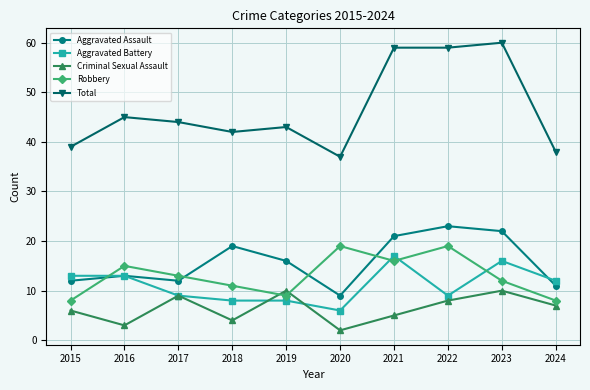

True or false: Criminal Sexual Assault has a value of 2 at 2020.

True